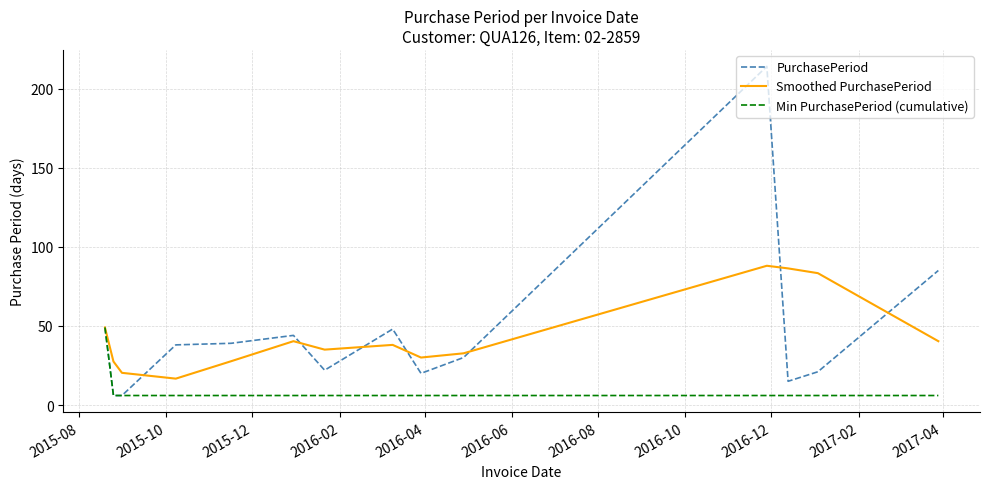

What is the maximum value for Smoothed PurchasePeriod?

88.0